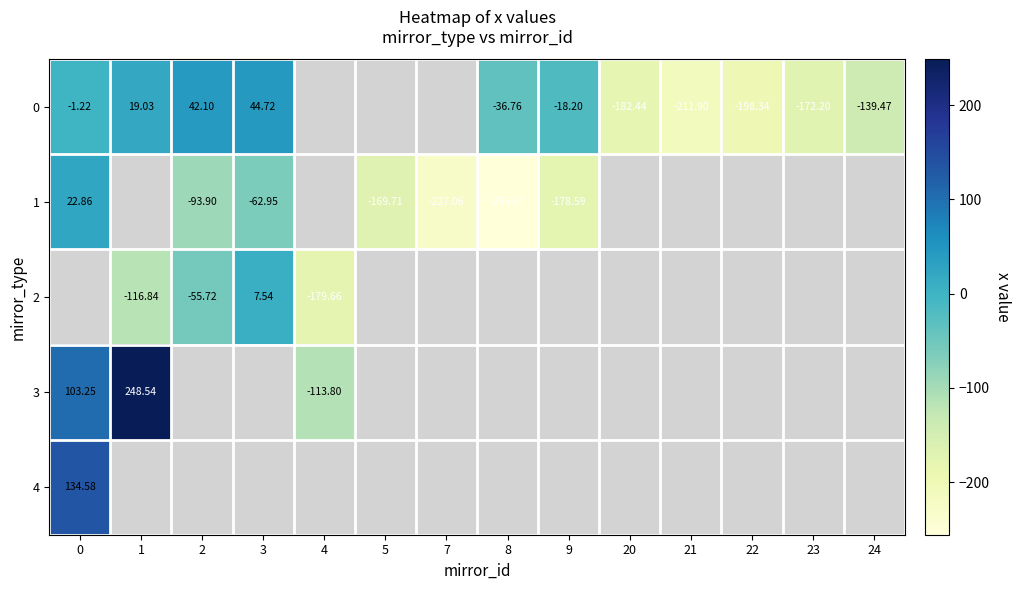

How many negative values does the 3 series have?

1